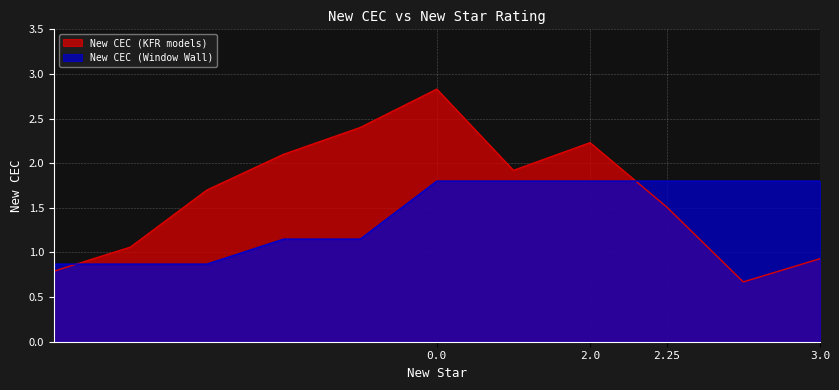

Is it true that New CEC (Window Wall) equals 1.8 at 3.0?

True